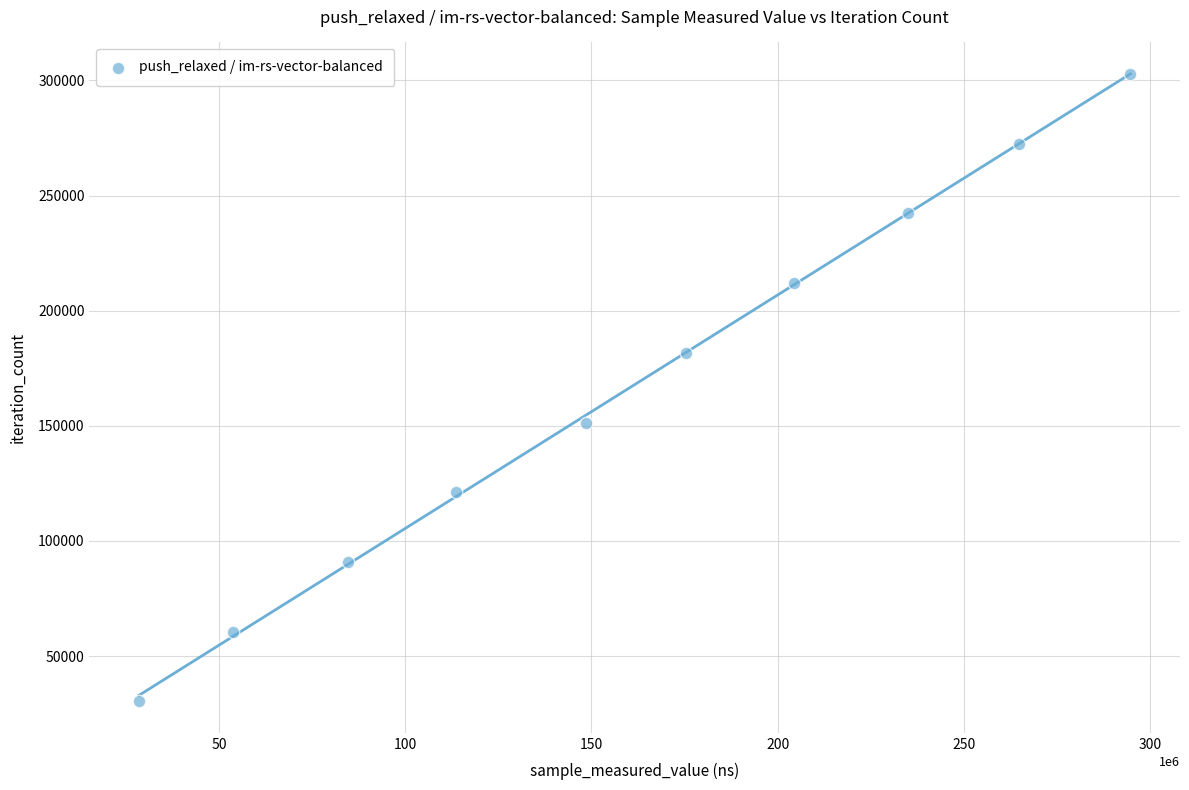

What is the average X value?

160271453